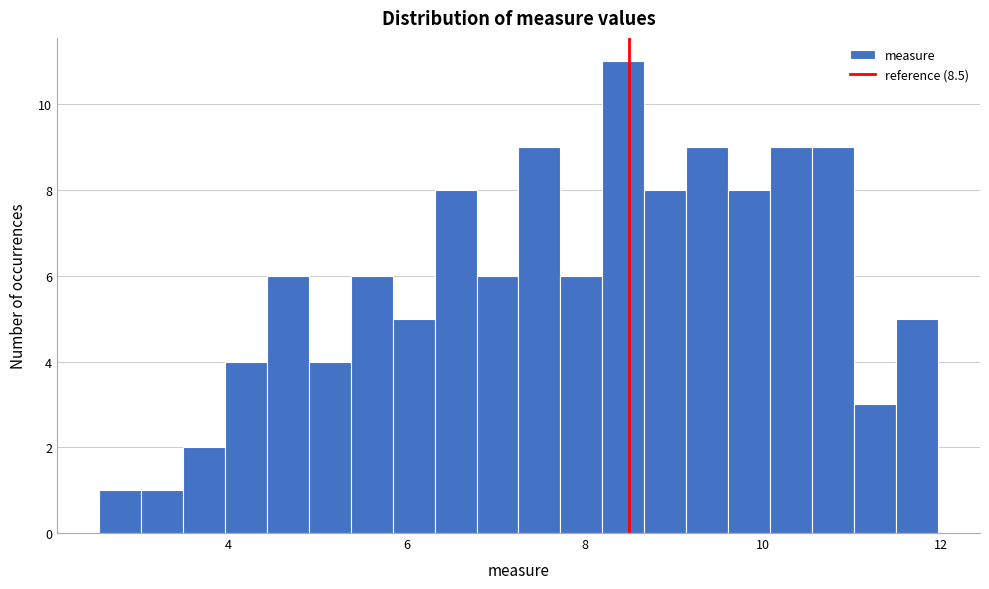

Around what value on the x-axis is the tallest bar? Give the approximate position of its centre, as read against the axis.

8.4